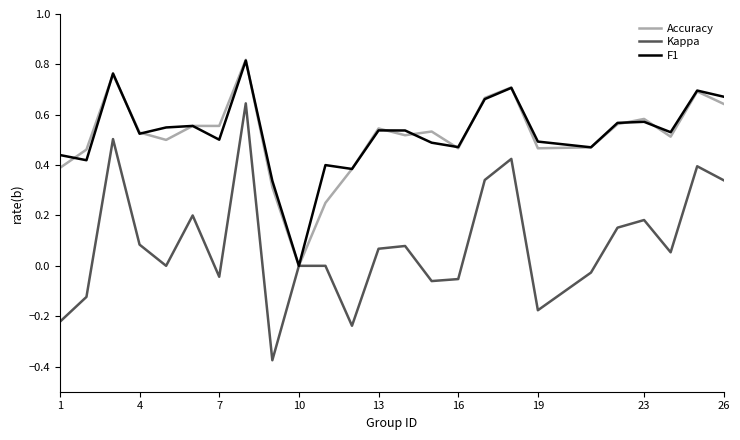

Which series has the widest spread of values?

Kappa